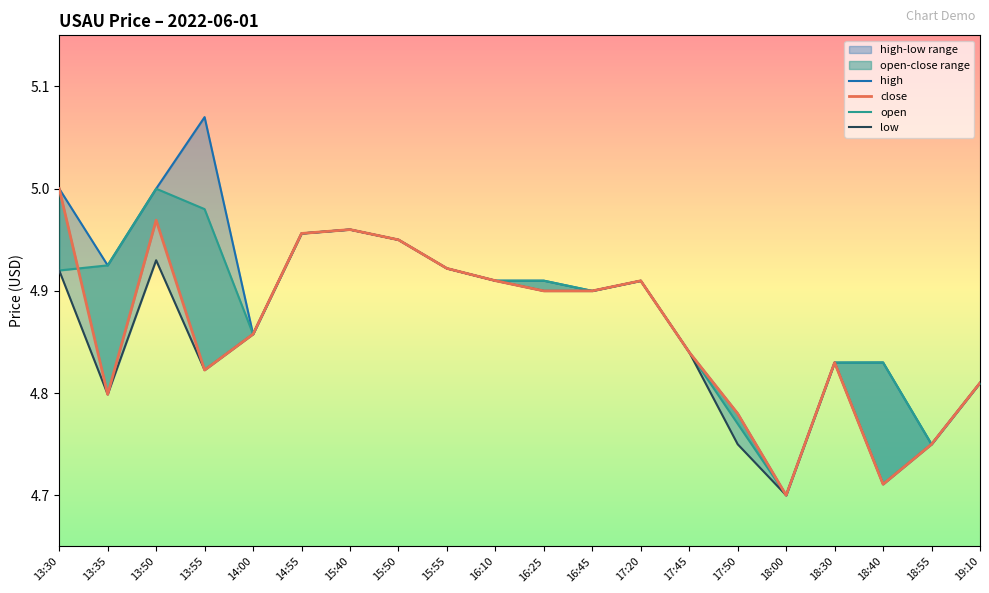

What is the label of the 20th point from the right?

13:30